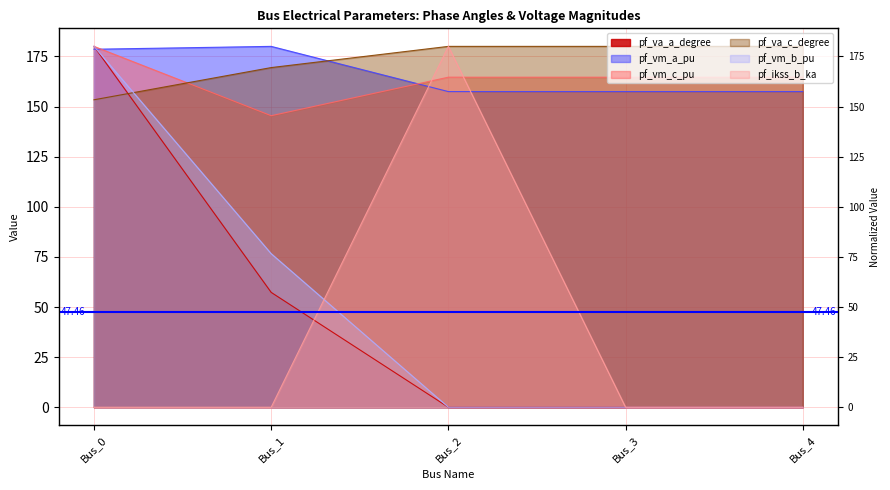

What is the difference between the highest and lowest values at Bus_3?

180.0